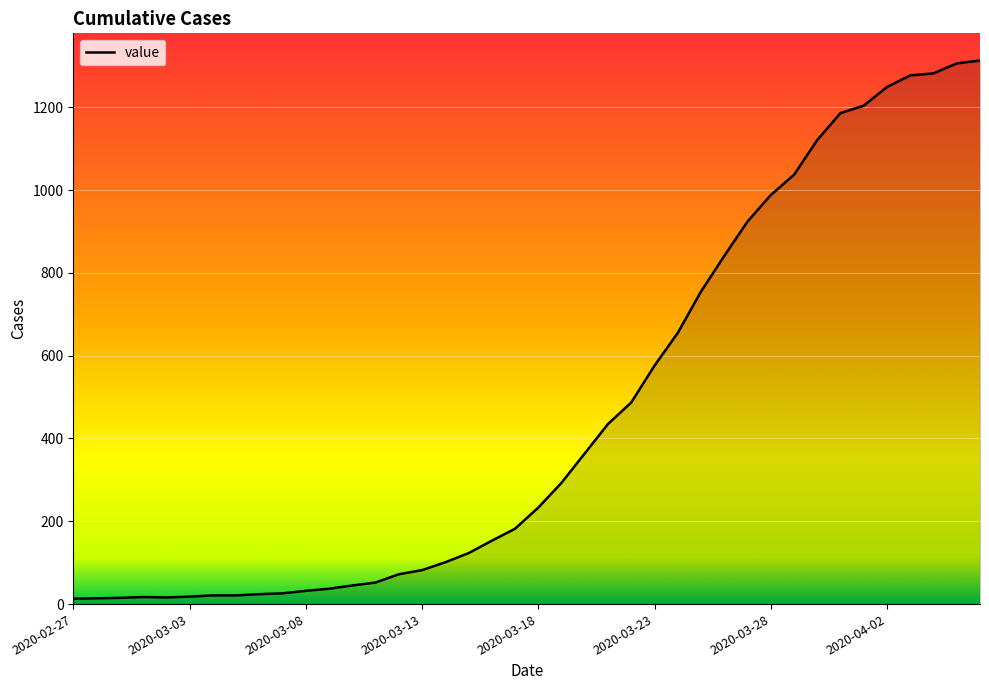

Is this an area chart (filled region under the line)?

Yes